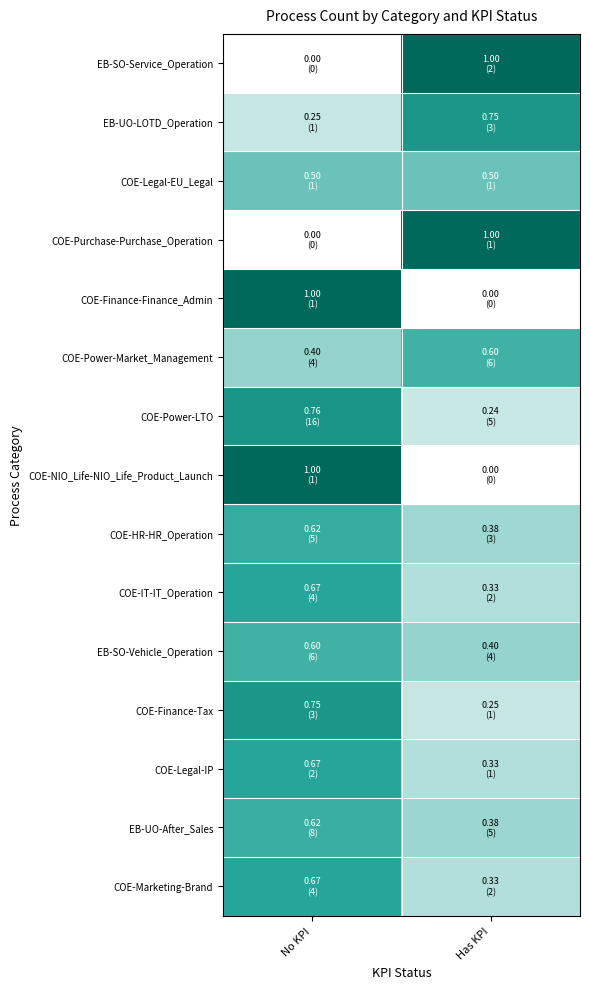

How many categories are shown in the chart?

2